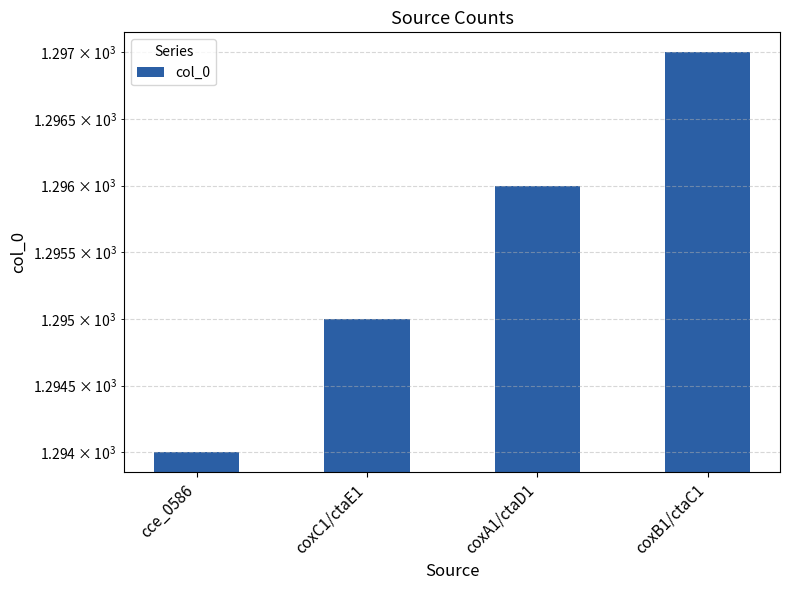

Which label corresponds to the largest value in the chart?

coxB1/ctaC1